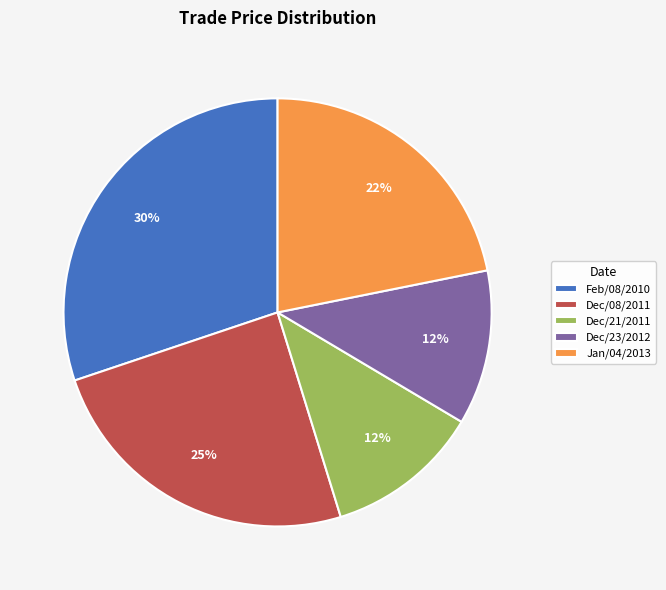

What percentage is the Feb/08/2010 slice, to the nearest percent?

30%